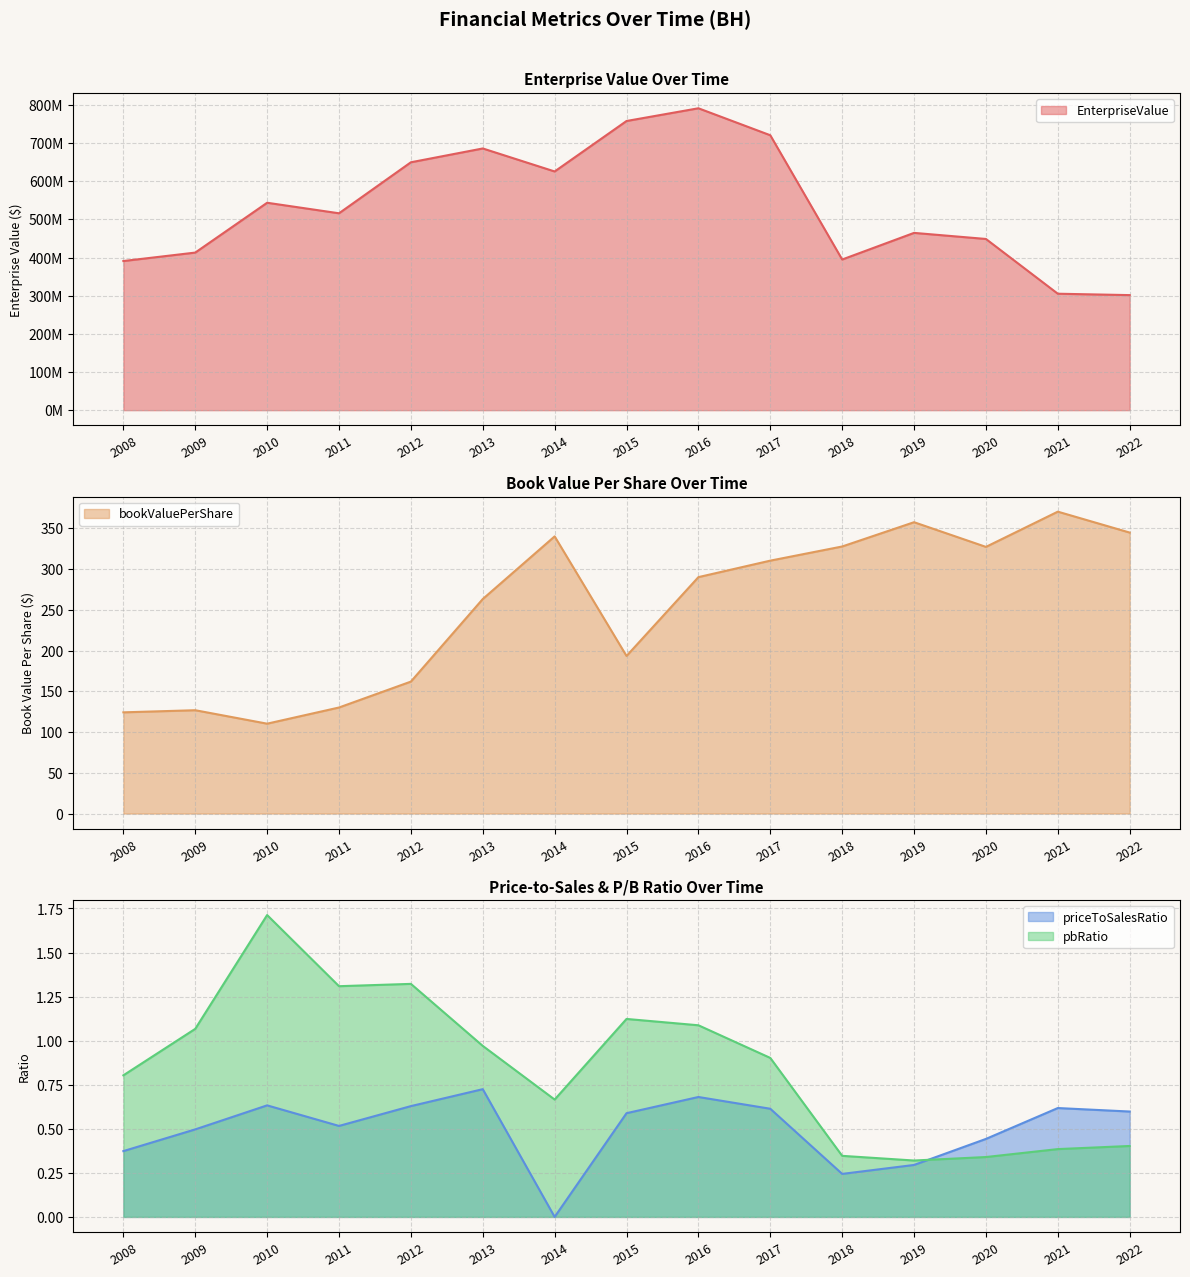

True or false: EnterpriseValue has more than 1 points higher than both neighbors.

True